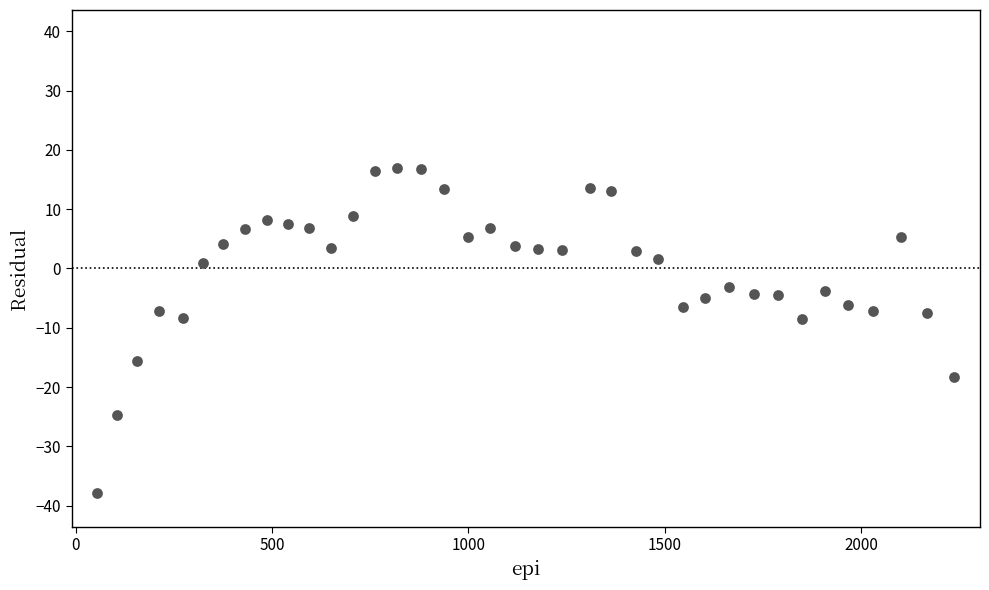

What is the range of X values (max minus min)?

2182.0